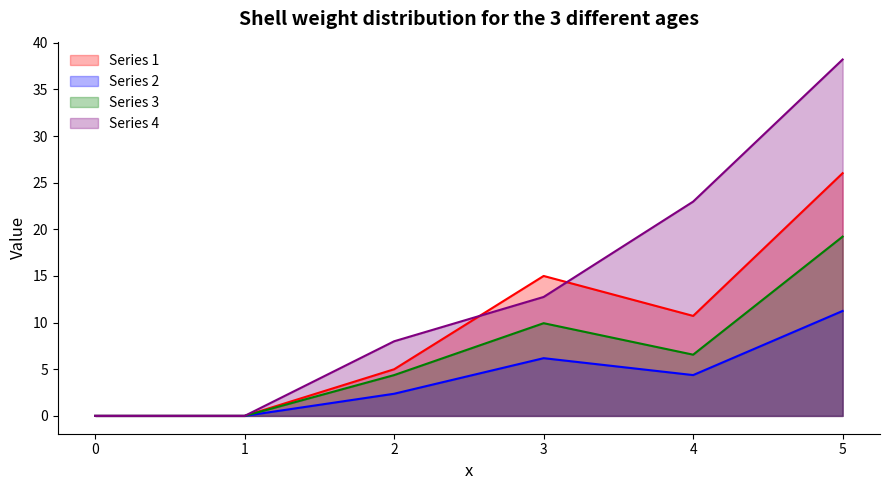

Rank the series by their average value, from highest to lowest.

Series 4, Series 1, Series 3, Series 2